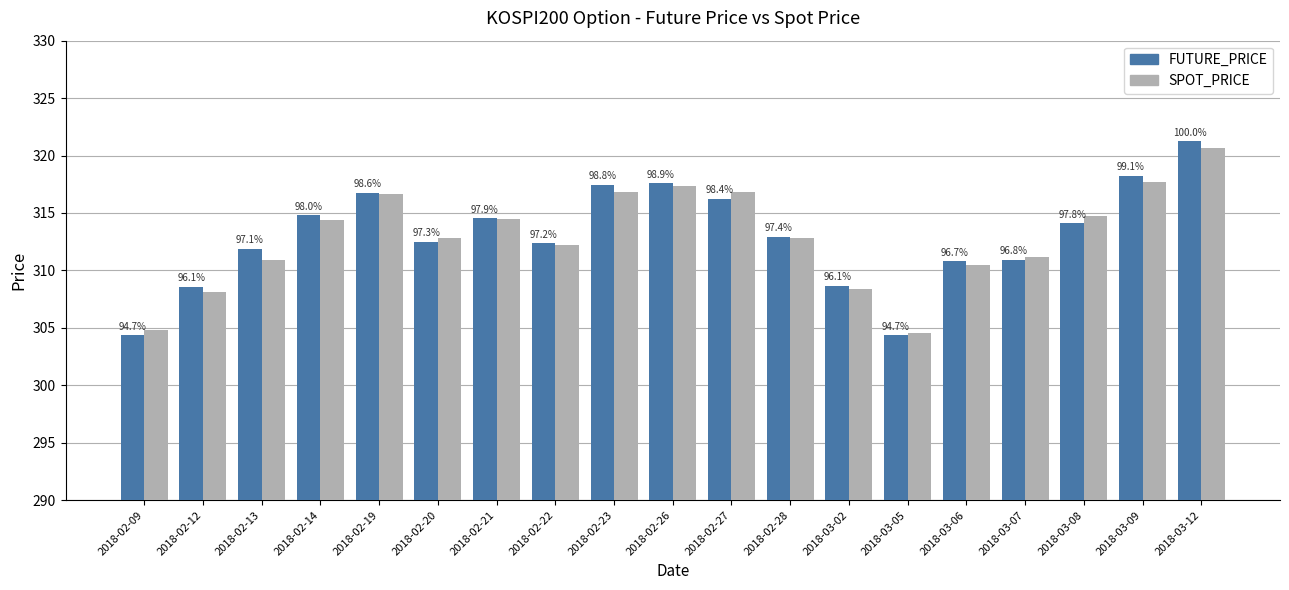

At which label does FUTURE_PRICE reach its peak?

2018-03-12